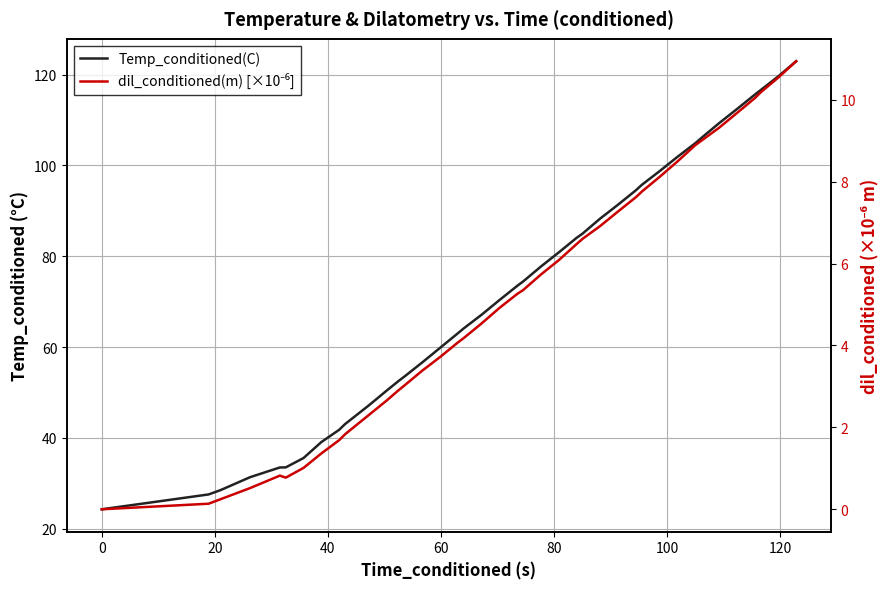

True or false: dil_conditioned(m) [×10⁻⁶] and Temp_conditioned(C) cross at least once.

False